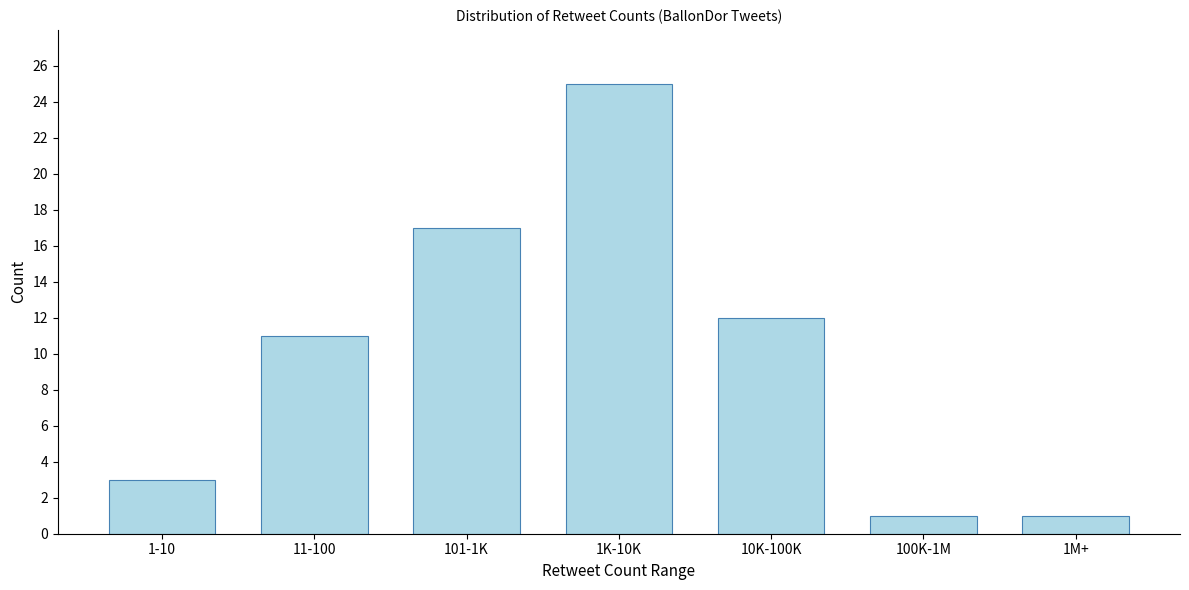

Reading left to right, what are all the values shown in this chart?

1-10=3	11-100=11	101-1K=17	1K-10K=25	10K-100K=12	100K-1M=1	1M+=1